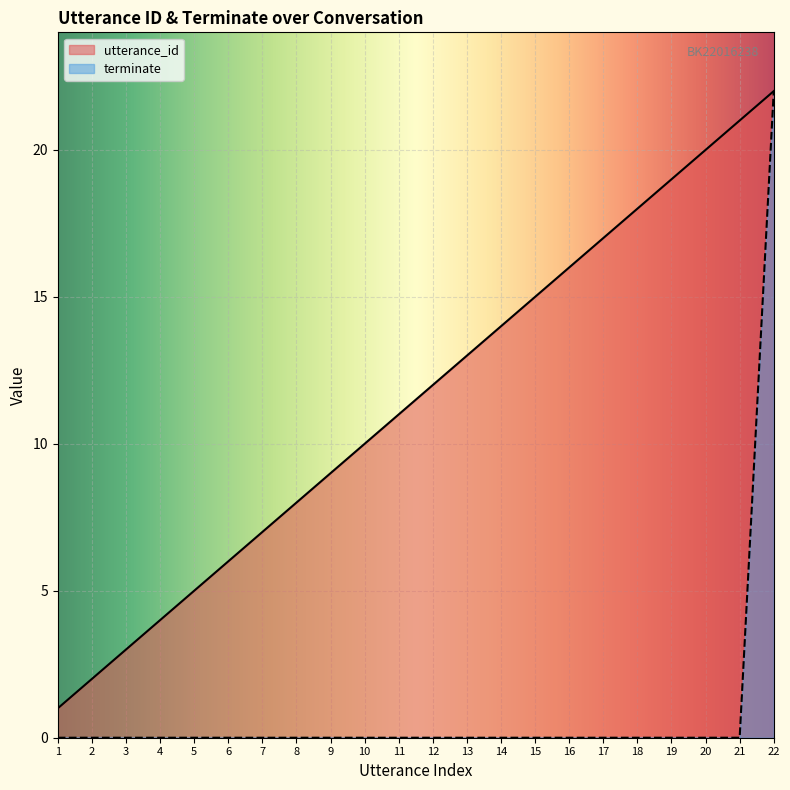

Rank the series by their maximum value, from highest to lowest.

utterance_id, terminate